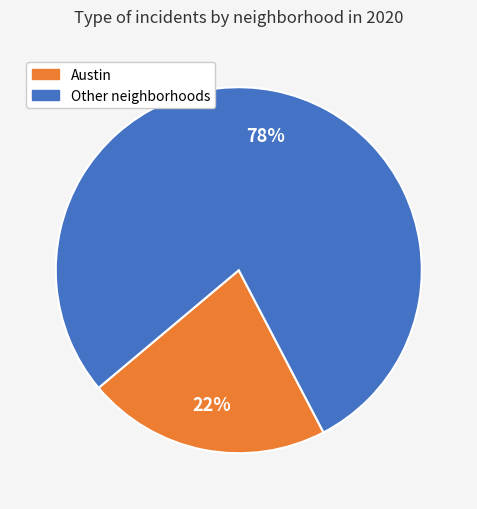

How many slices are in this pie chart?

2